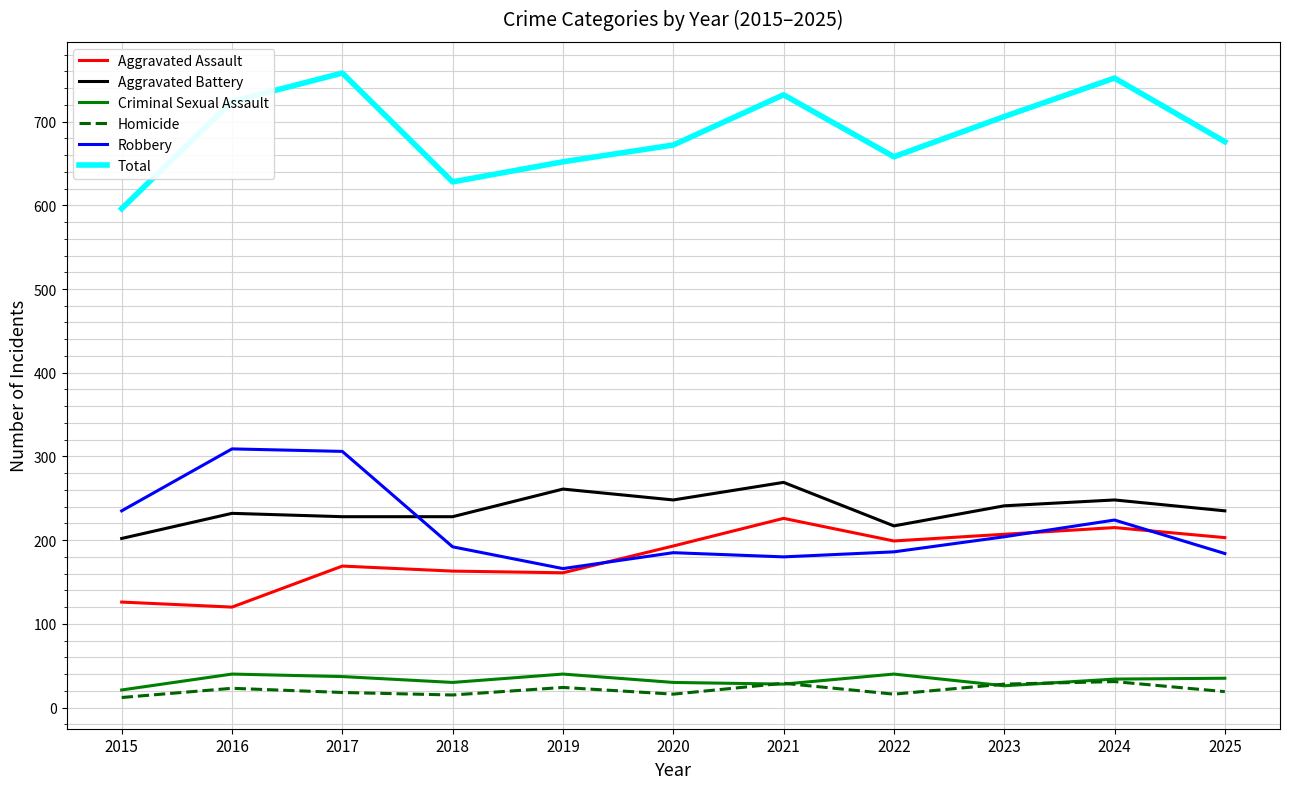

Between 2017 and 2021, which series saw the biggest shift?

Robbery